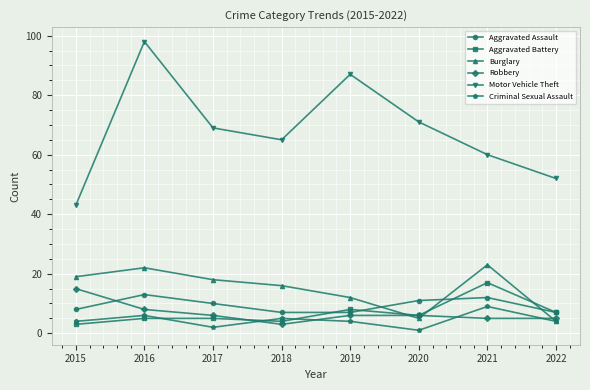

List the series in order of their peak value, highest first.

Motor Vehicle Theft, Burglary, Aggravated Battery, Robbery, Aggravated Assault, Criminal Sexual Assault